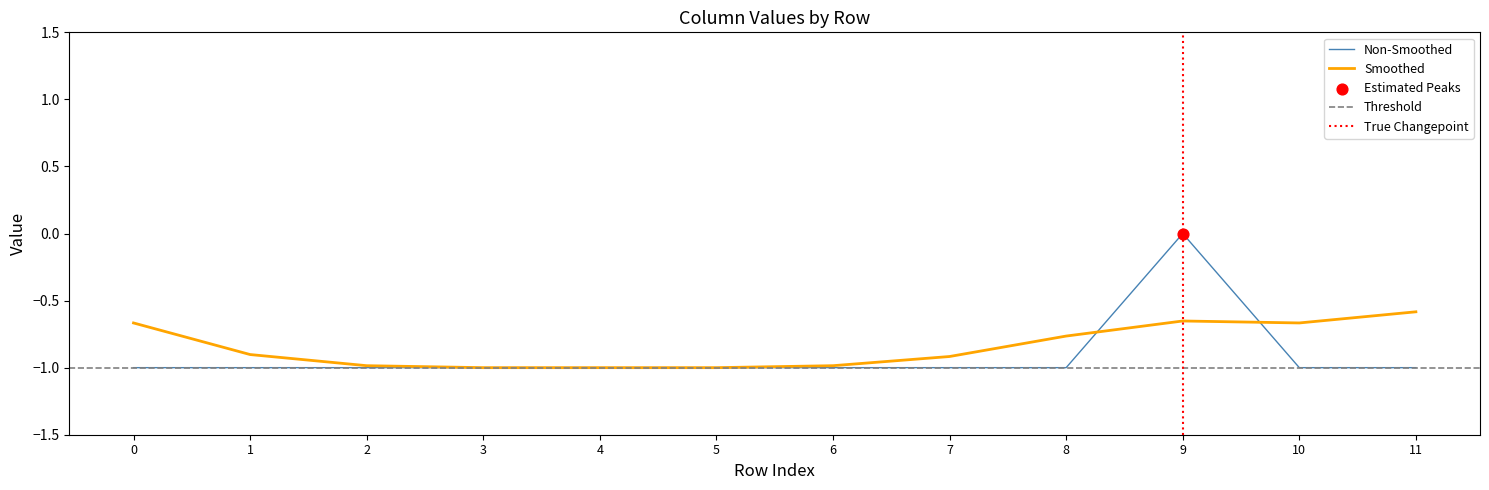

What is the minimum value for Smoothed?

-1.0